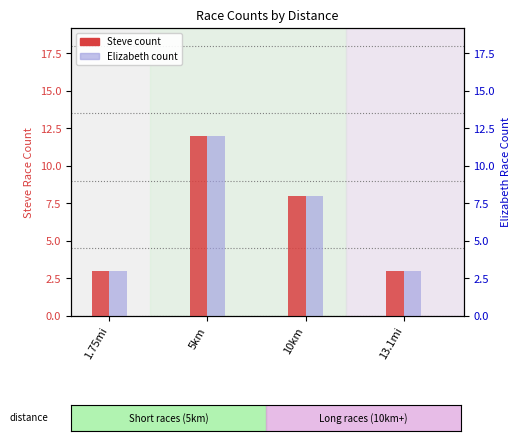

How many categories are shown in the chart?

4